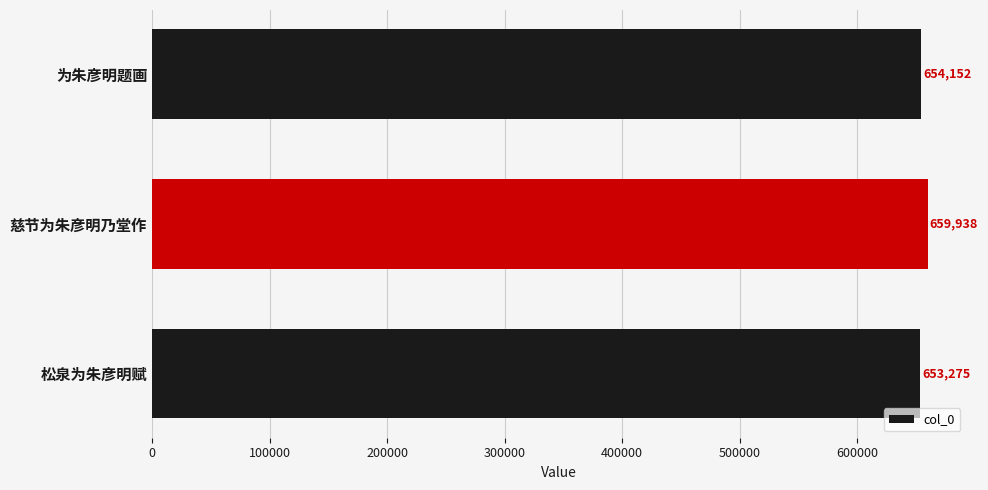

How many distinct data groups are displayed?

1